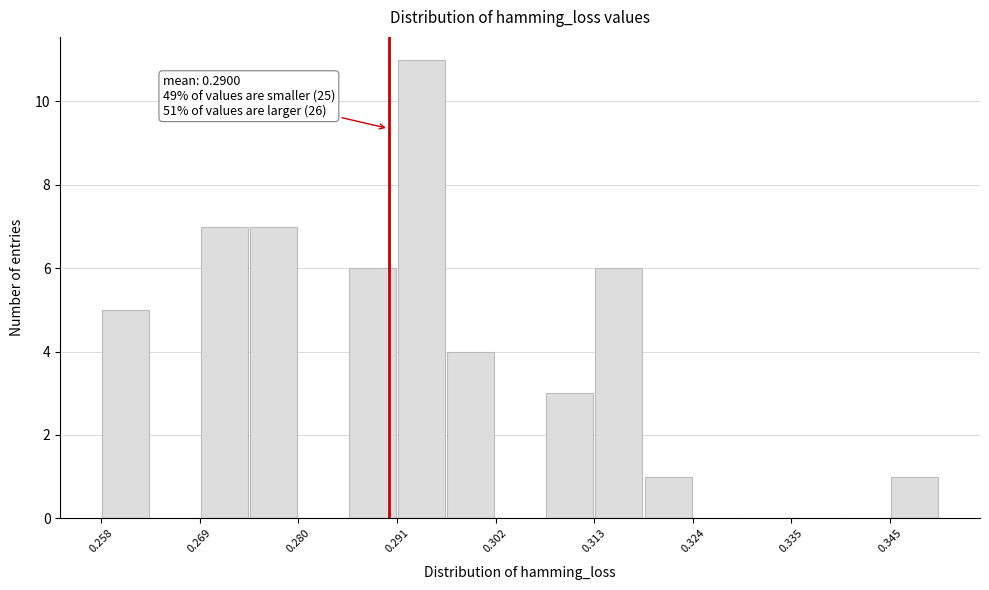

Read against the x-axis, roughly where is the centre of the tallest bar?

0.294